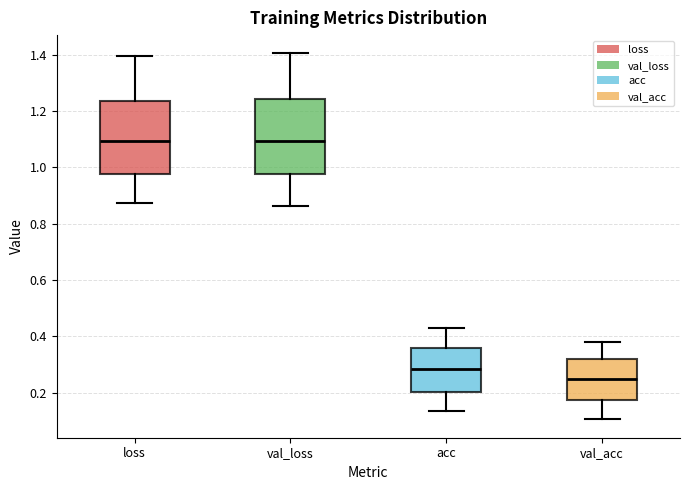

Where does the lower whisker of the box for val_loss end on the y-axis? The values are not printed on the chart, so give them approximately, as read against the axis.

0.86